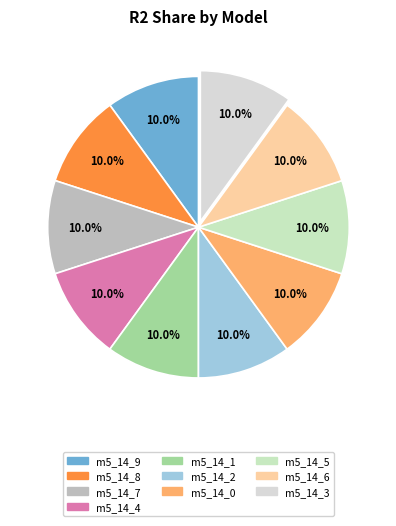

Rank the categories by value from lowest to highest.

model_5_14_0, model_5_14_1, model_5_14_2, model_5_14_4, model_5_14_9, model_5_14_8, model_5_14_7, model_5_14_6, model_5_14_5, model_5_14_3